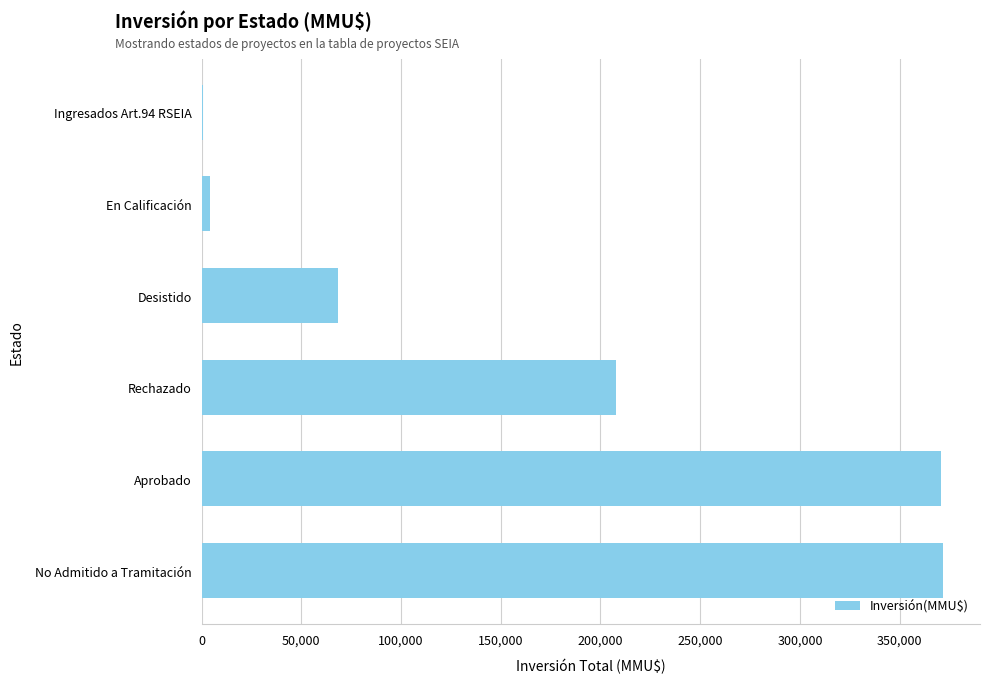

How many series are shown in this chart?

1